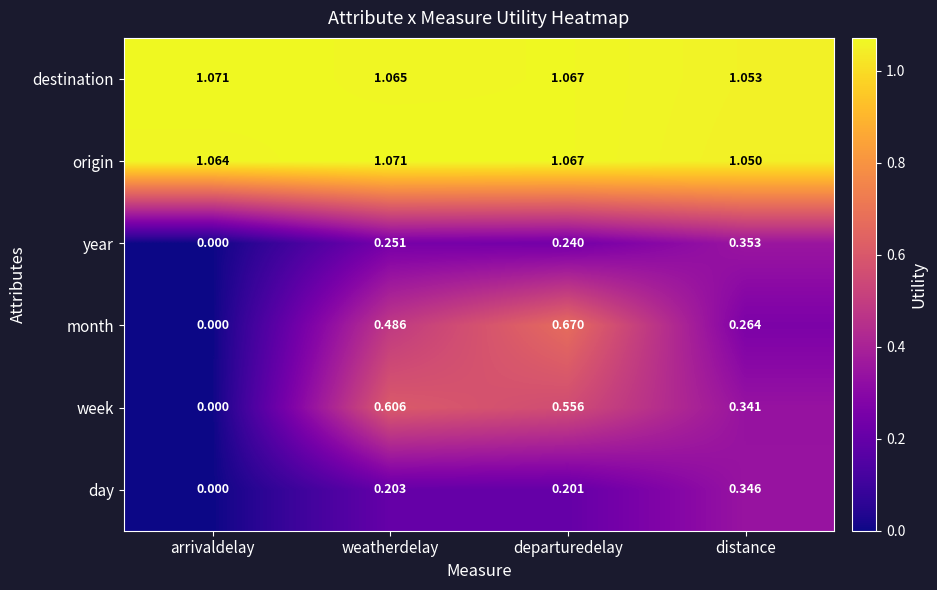

Which category has the lowest value in the destination series?

distance